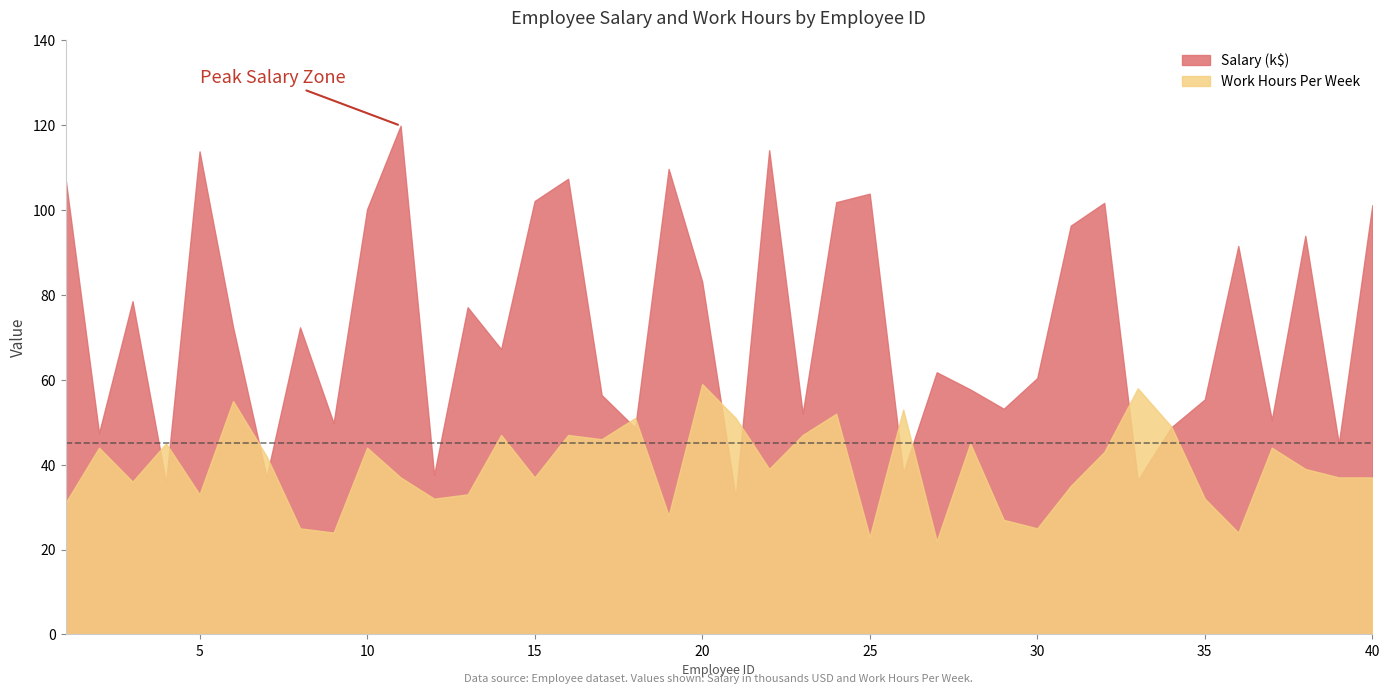

What is the value of the Work Hours Per Week point at the 1st from the left?

31